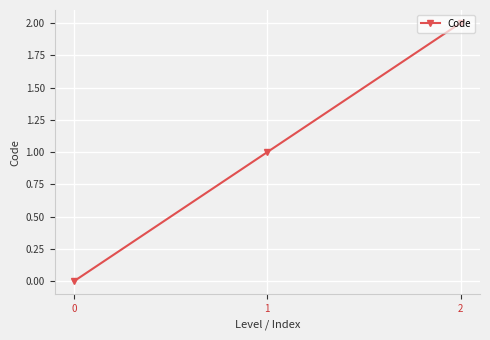

True or false: the data shows 2 at 2.

True